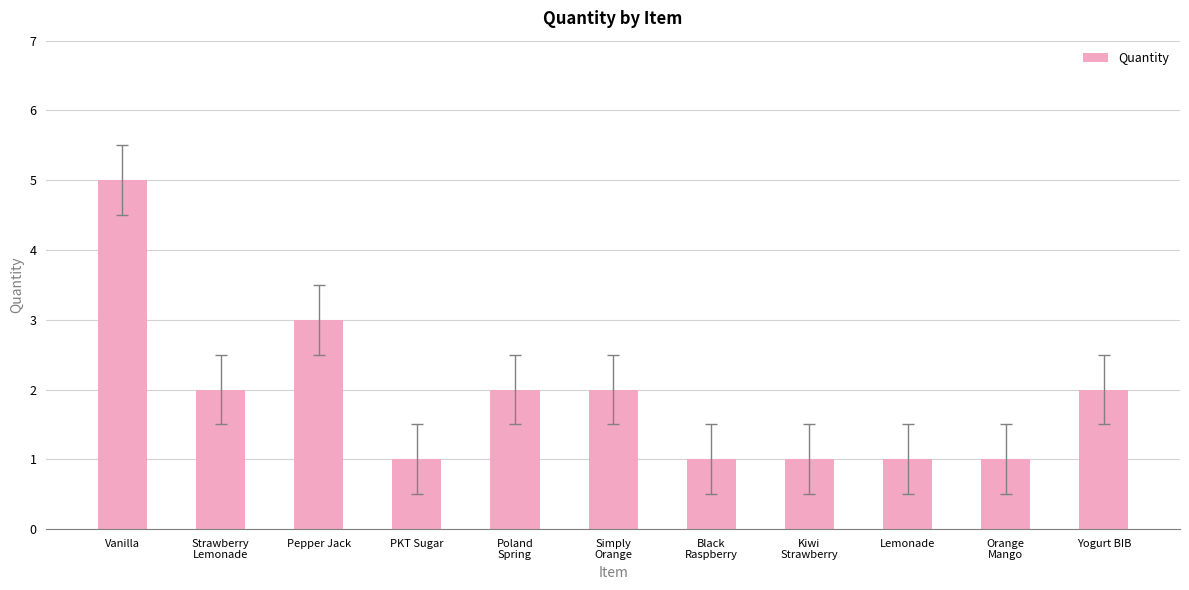

What is the change in value from Vanilla to Lemonade?

-4